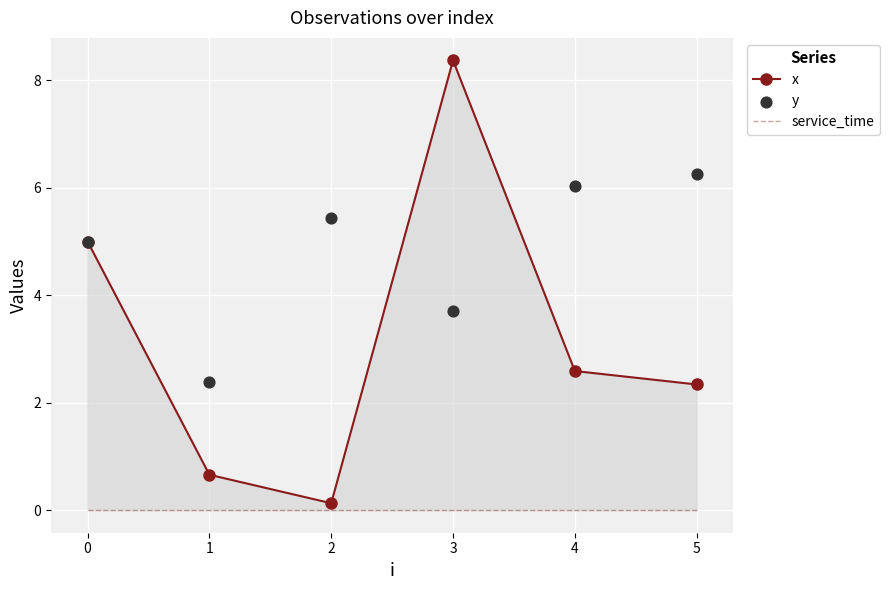

Which series has the widest spread of Y values?

x